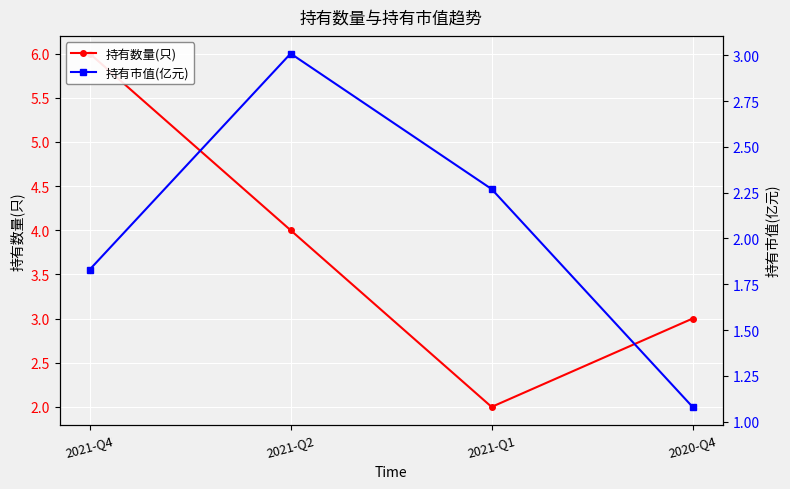

Which series has the largest total across all categories?

持有数量(只)